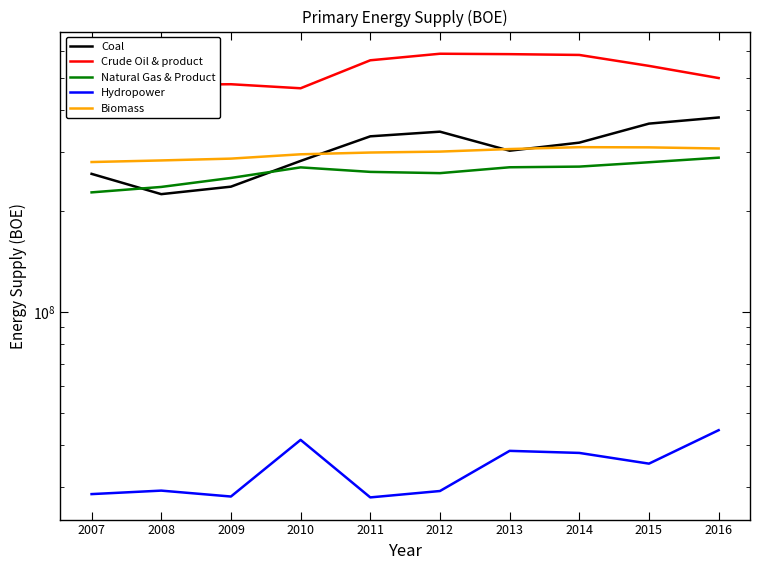

True or false: Crude Oil & product and Natural Gas & Product intersect in this chart.

False